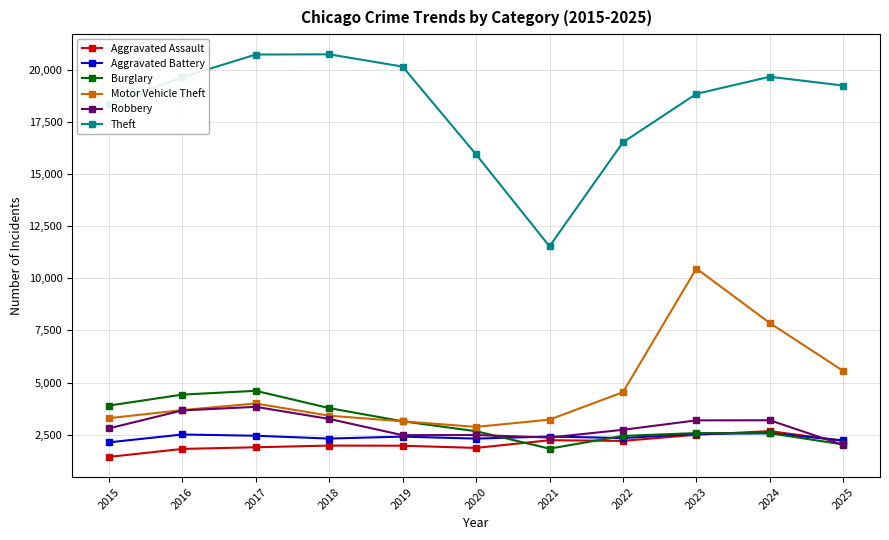

Which series has the largest total across all categories?

Theft